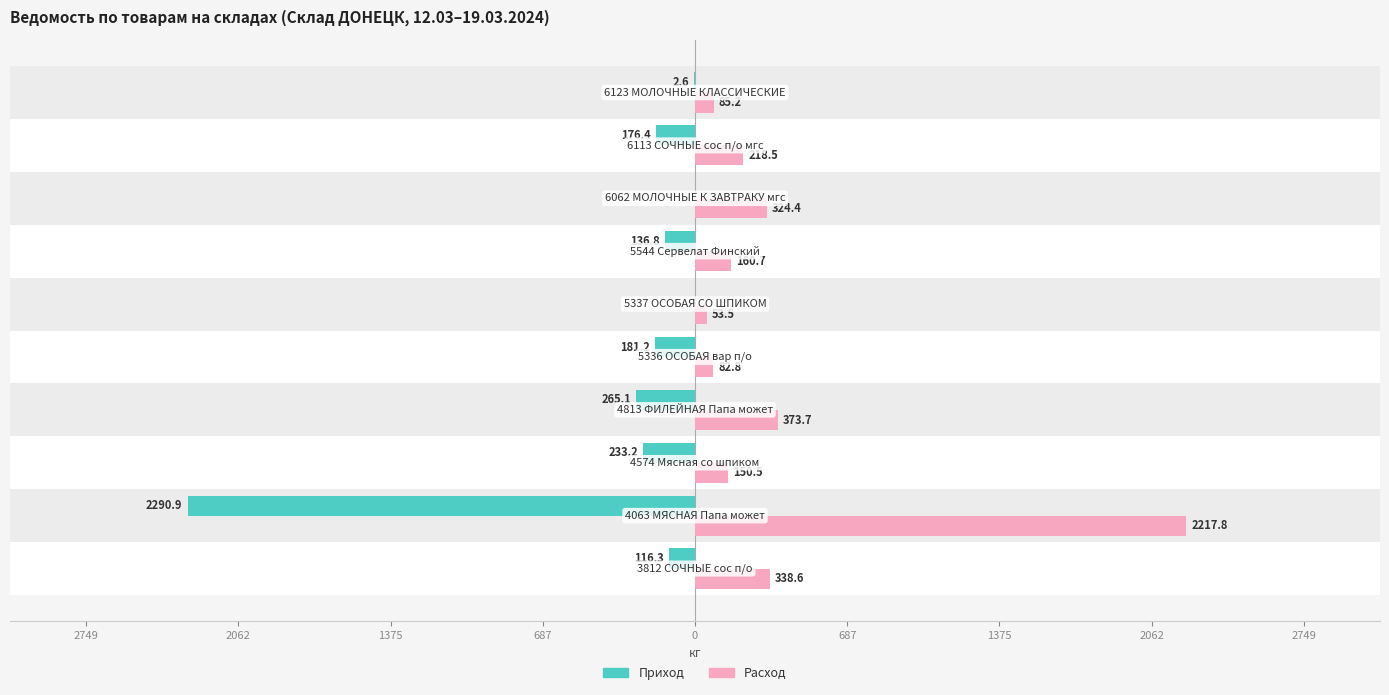

What are all the series names shown in the legend?

Приход, Расход